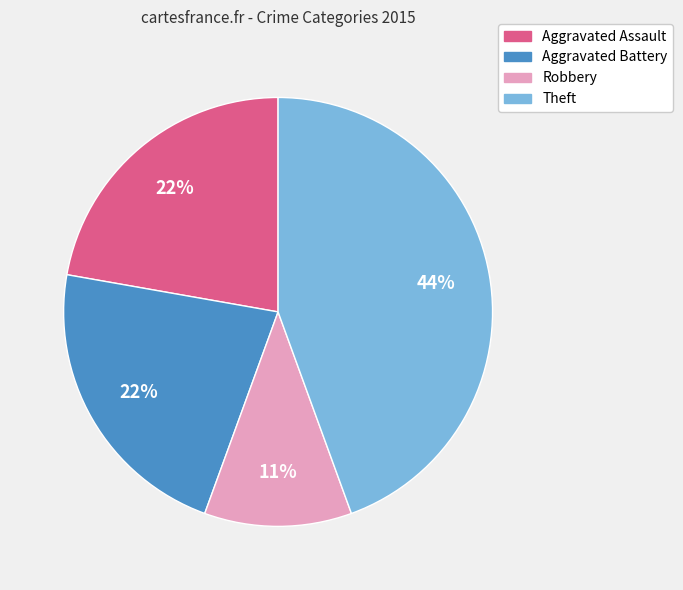

To the nearest percent, what portion does Robbery represent?

11%